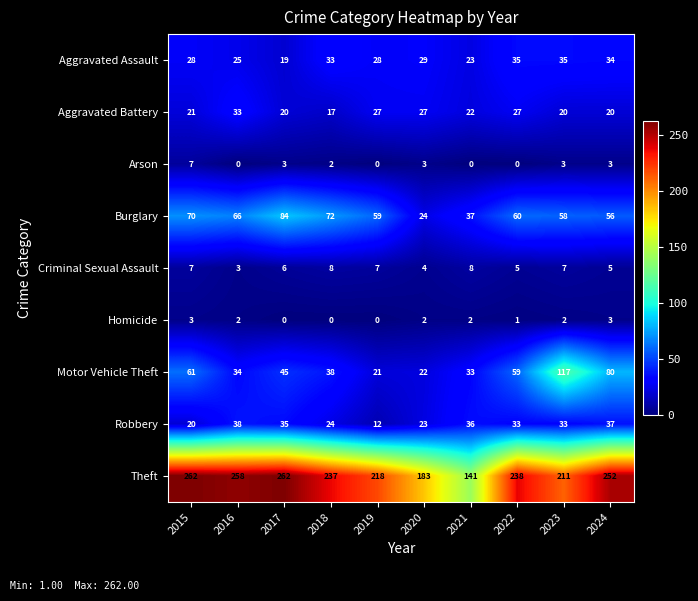

At how many categories does at least one series exceed 253?

3